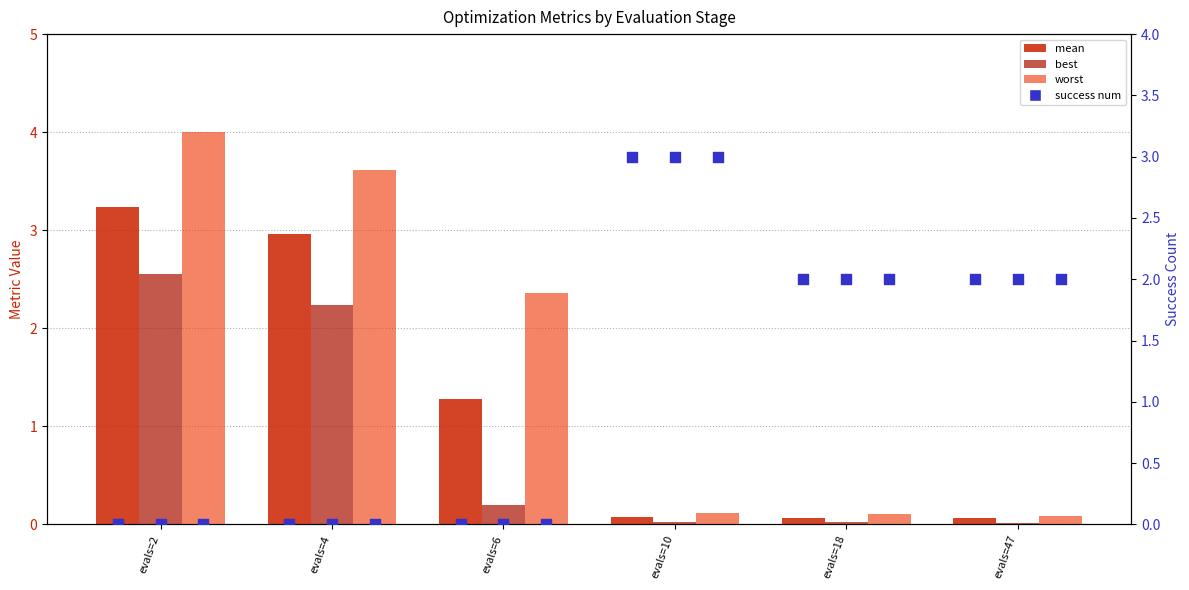

What is the total value across all series at evals=18?

2.2